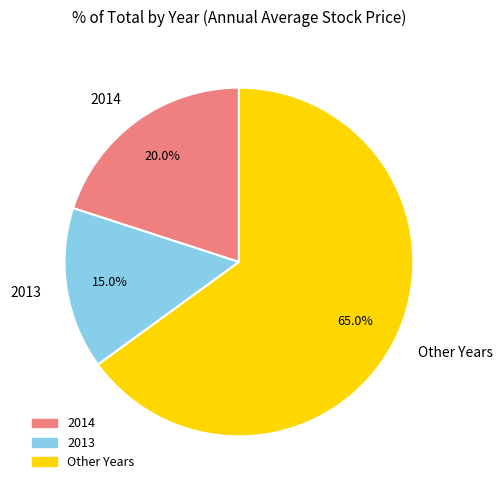

Which category has the biggest portion of the pie?

Other Years